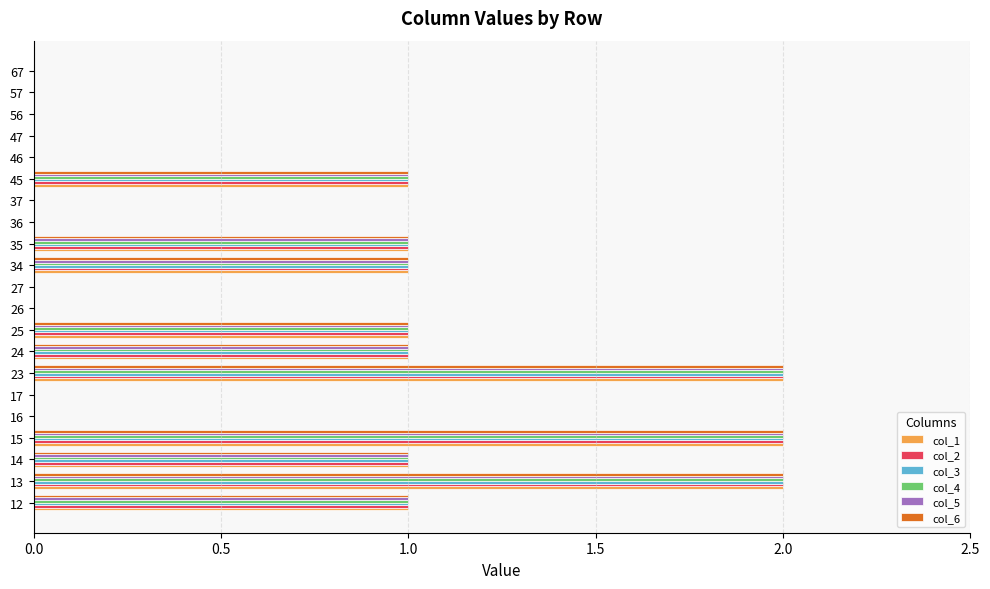

Is the value of col_5 at 26 greater than the value of col_4 at 25?

No